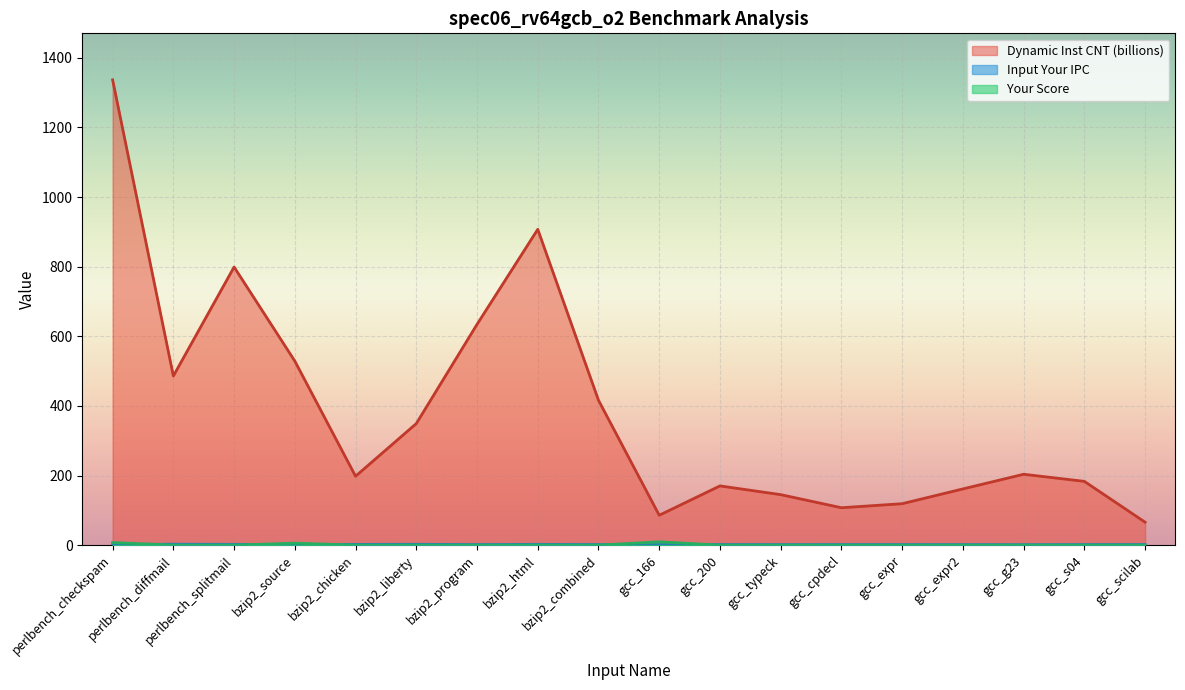

What is the maximum value shown in the chart?

1336.9